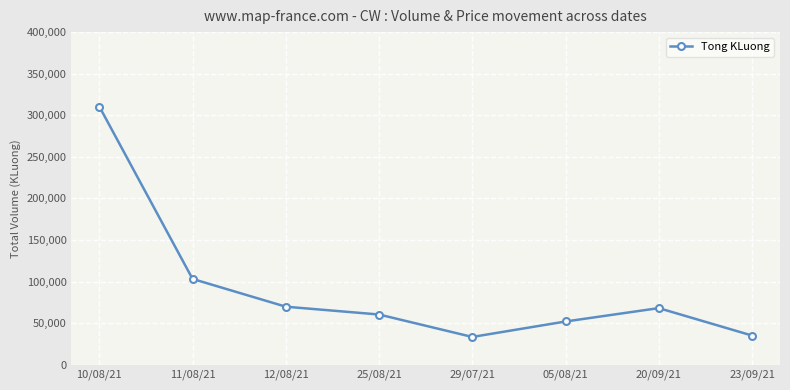

What is the minimum value shown in the chart?

33300